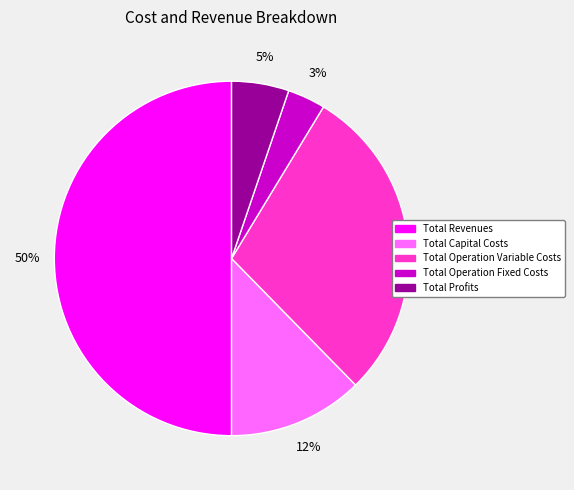

Does Total Profits represent more than half of the total?

No